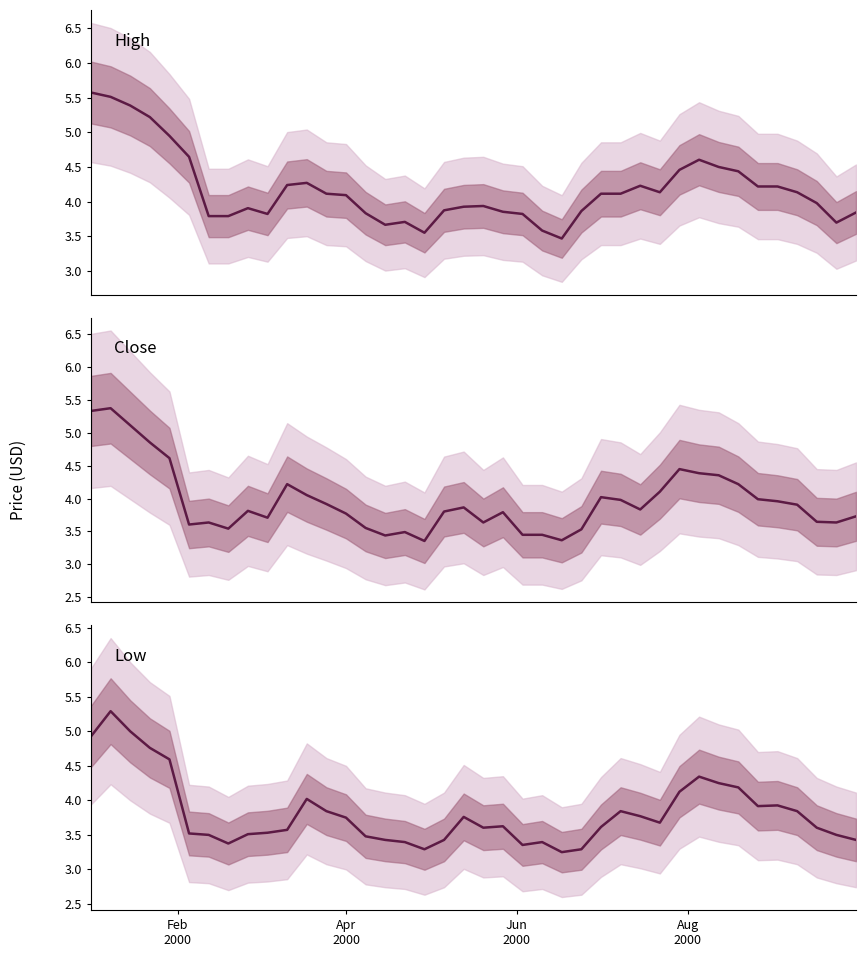

True or false: Close has more than 1 points higher than both neighbors.

True